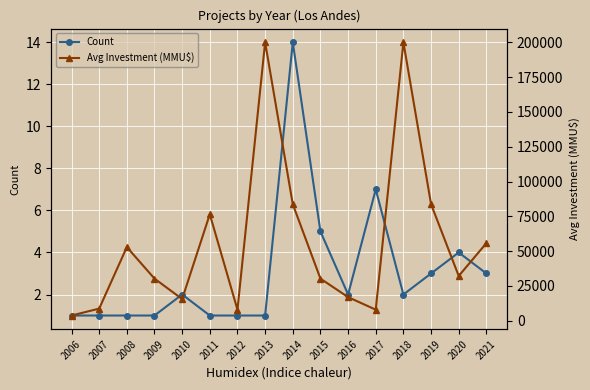

List the series in order of their overall mean, lowest first.

Count, Avg Investment (MMU$)